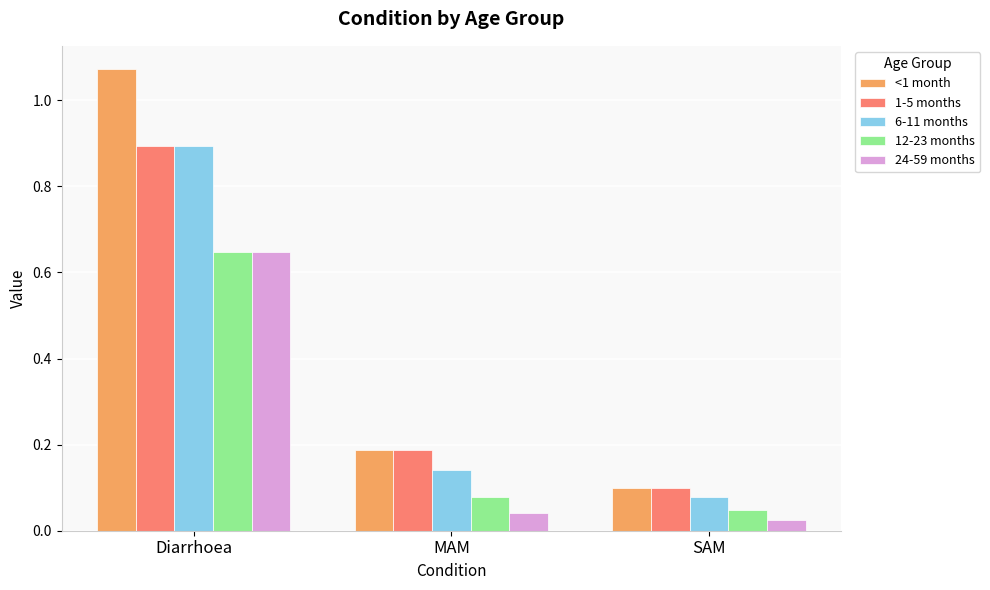

What is the difference between the maximum and minimum values in the <1 month series?

1.0